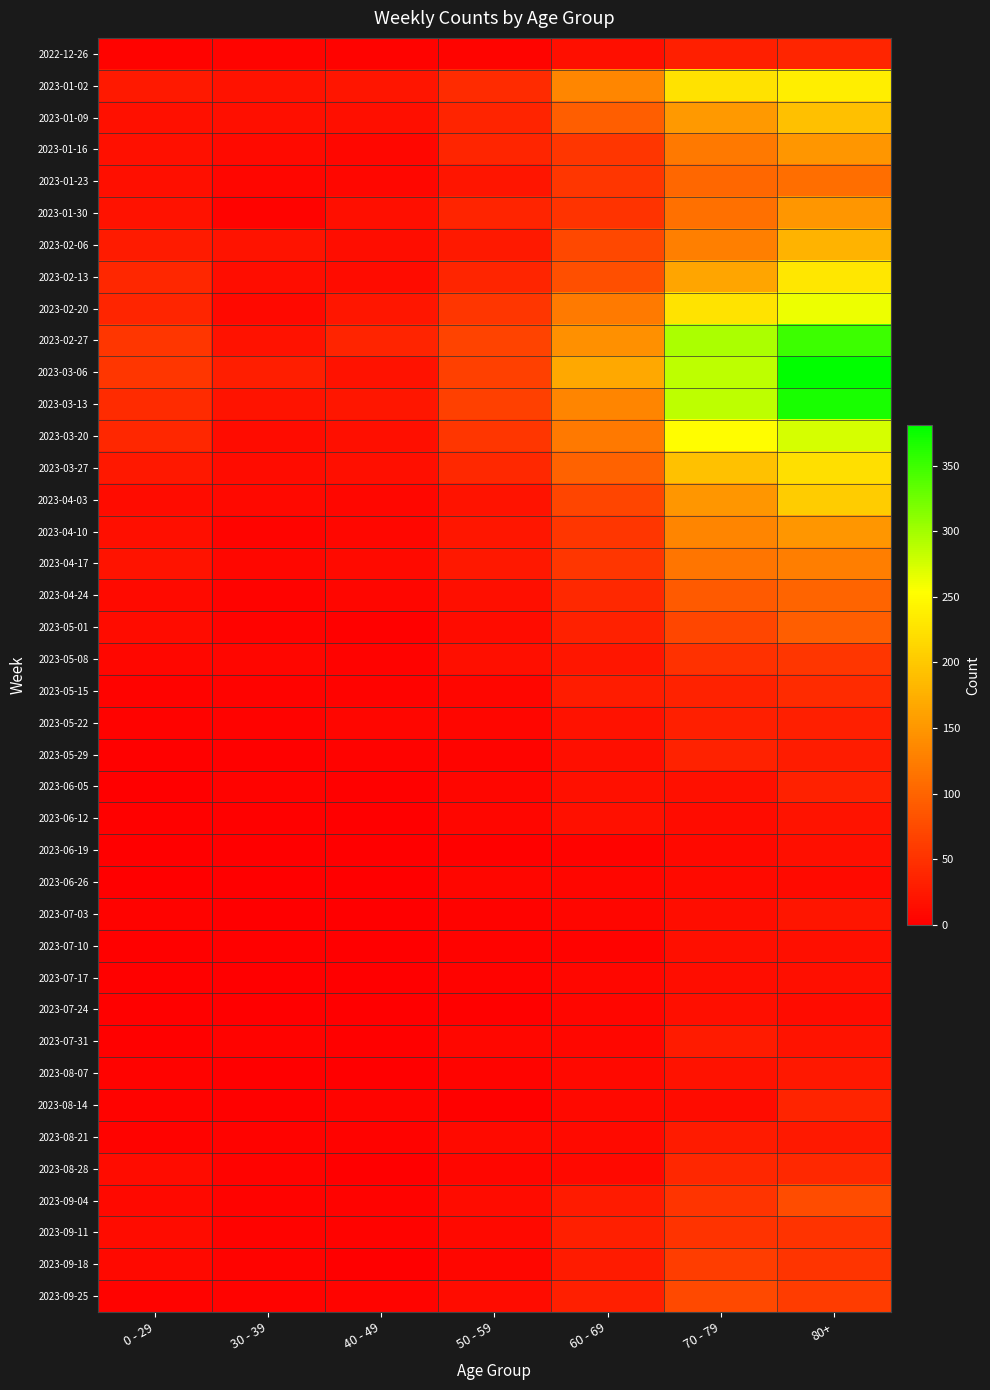

At 60 - 69, list the series in order from largest to smallest.

2023-03-06, 2023-02-27, 2023-01-02, 2023-03-13, 2023-02-20, 2023-03-20, 2023-03-27, 2023-01-09, 2023-02-13, 2023-02-06, 2023-04-03, 2023-01-23, 2023-01-16, 2023-04-10, 2023-04-17, 2023-01-30, 2023-04-24, 2023-05-01, 2023-09-11, 2023-09-25, 2023-05-15, 2023-09-18, 2023-09-04, 2023-05-08, 2023-05-22, 2023-06-05, 2023-06-12, 2022-12-26, 2023-05-29, 2023-08-21, 2023-08-07, 2023-08-14, 2023-08-28, 2023-07-17, 2023-07-31, 2023-06-26, 2023-07-24, 2023-07-03, 2023-06-19, 2023-07-10